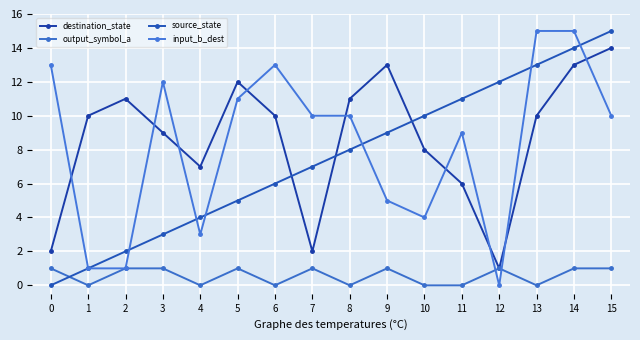

True or false: output_symbol_a has more than 2 points higher than both neighbors.

True